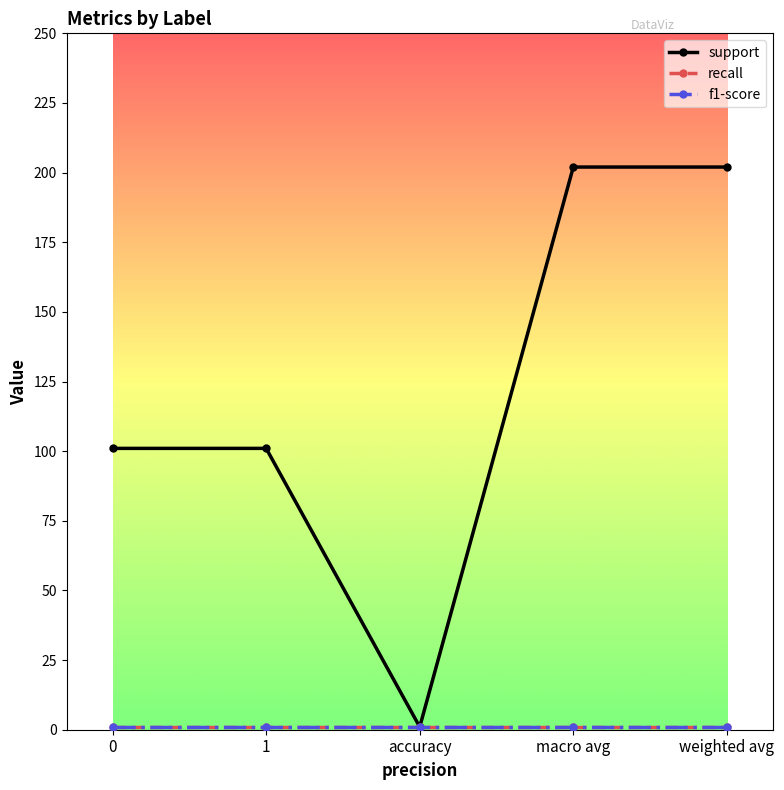

True or false: support has a value of 101 at 1.

True